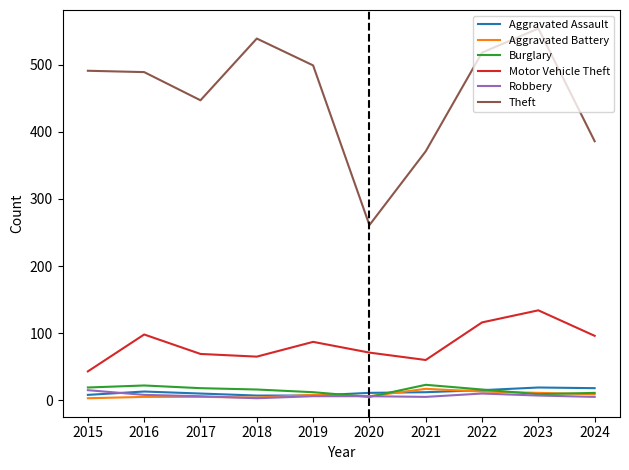

Which category has the highest value in the Motor Vehicle Theft series?

2023